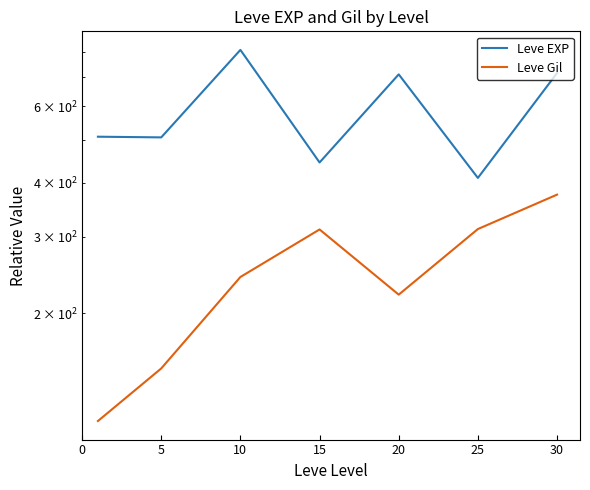

Which series has the largest range (max minus min)?

Leve EXP